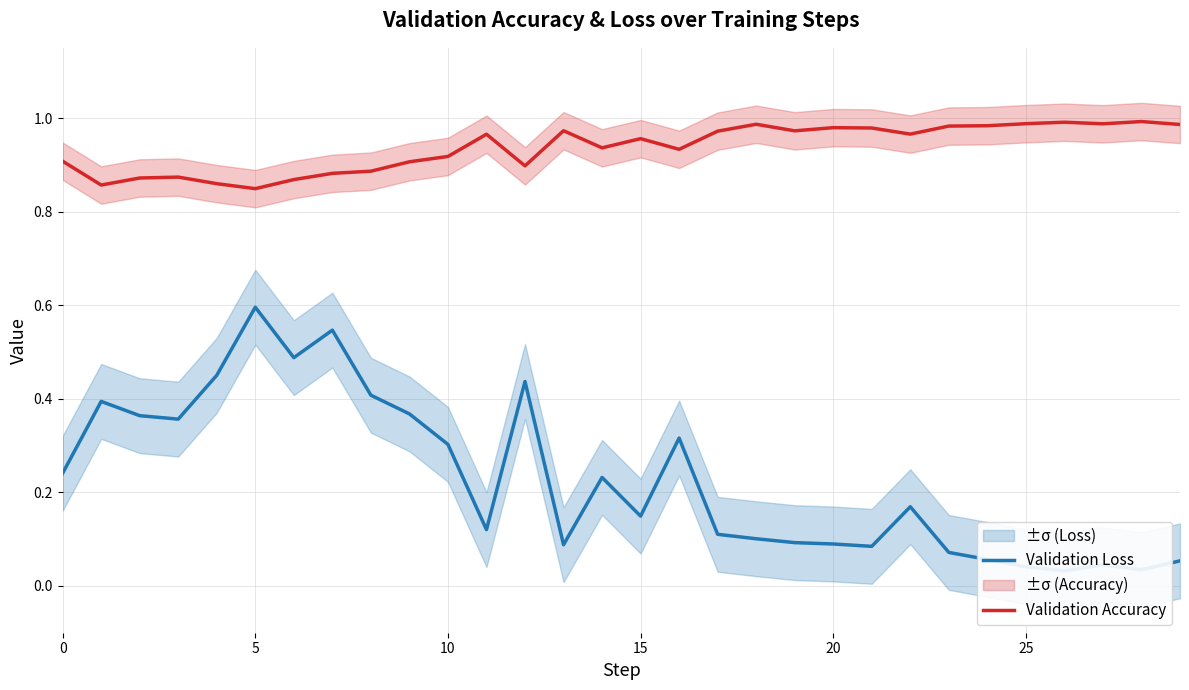

Which series has the widest spread of values?

Validation Loss